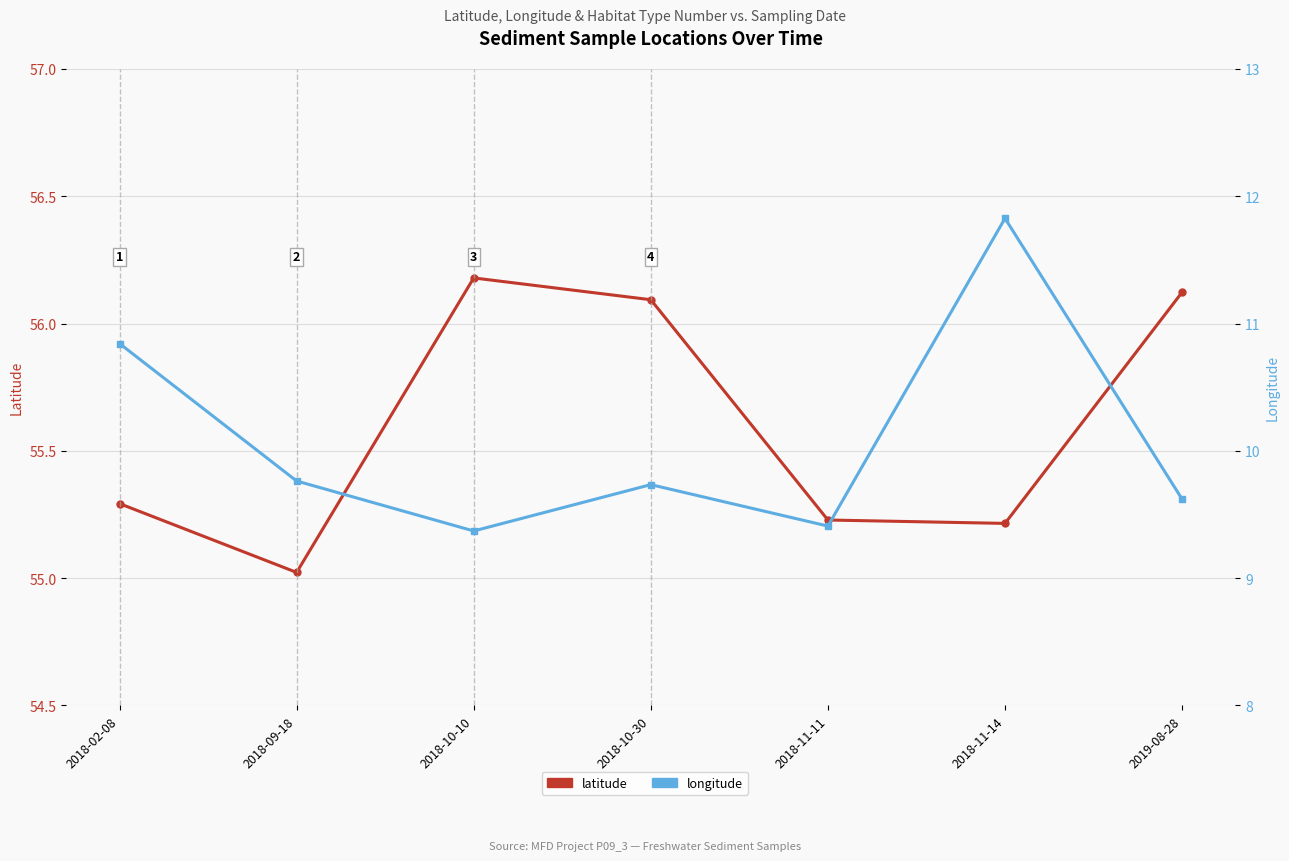

Which category has the highest value across all series?

2018-10-10